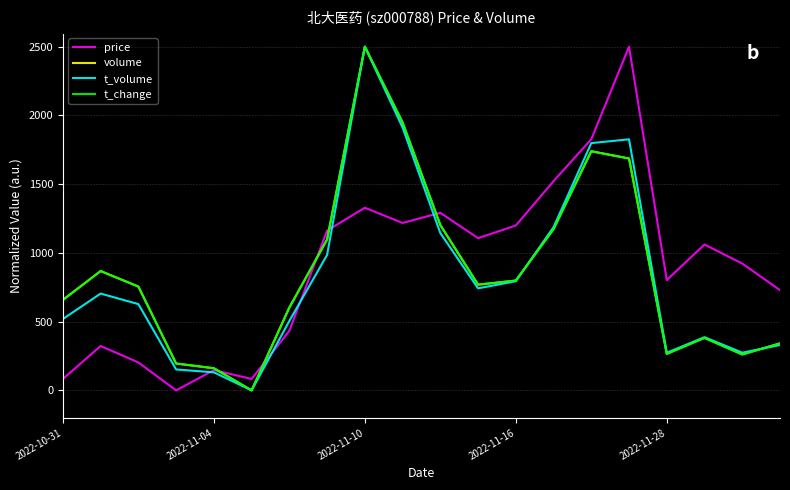

What is the greatest value displayed?

2500.0